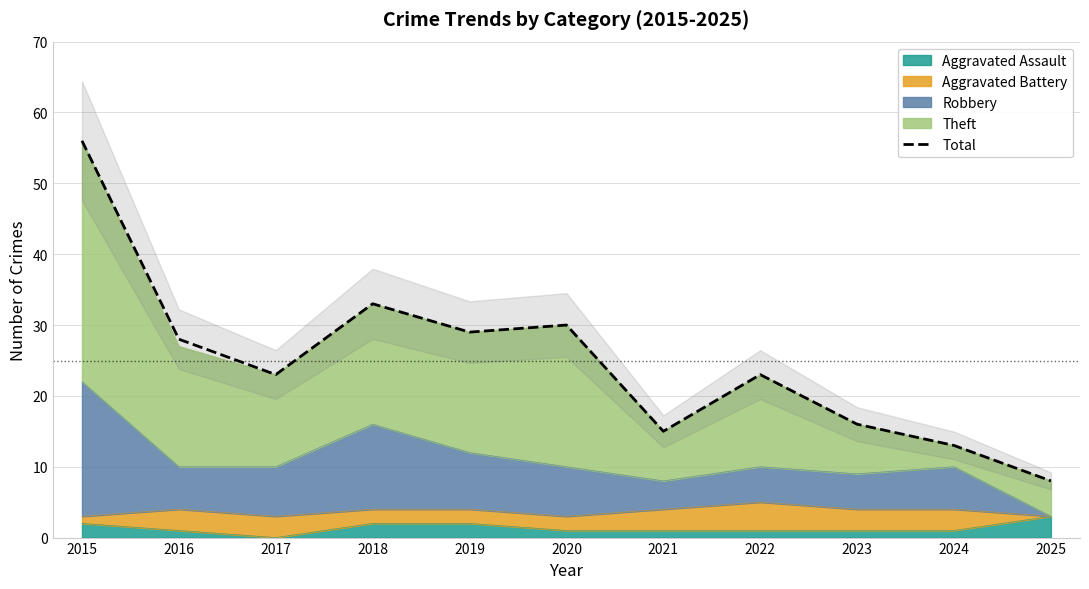

What is the difference between the maximum and minimum values?

48